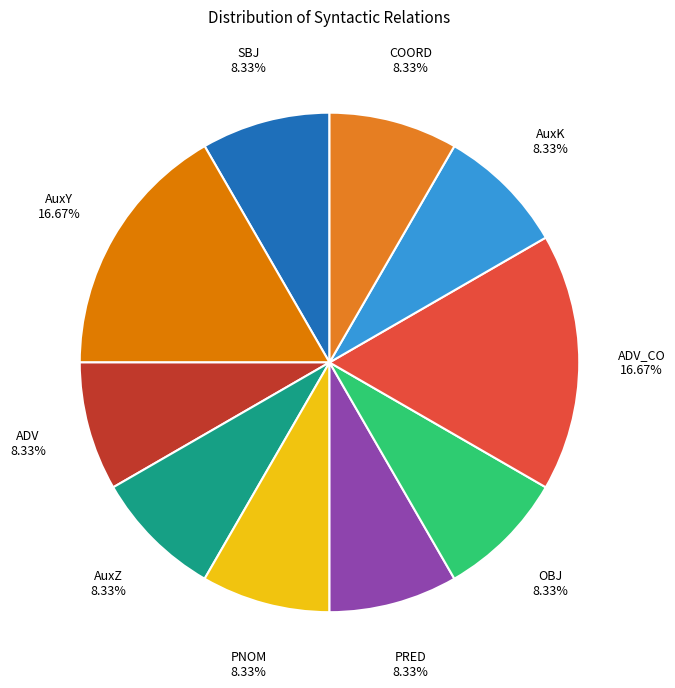

To the nearest percent, what is the combined percentage of PRED and AuxY?

25%